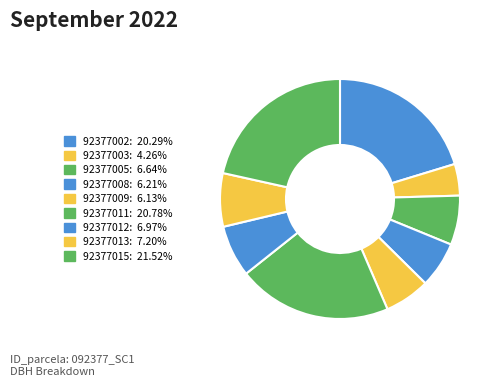

To the nearest percent, what is the combined percentage of 92377005 and 92377003?

11%